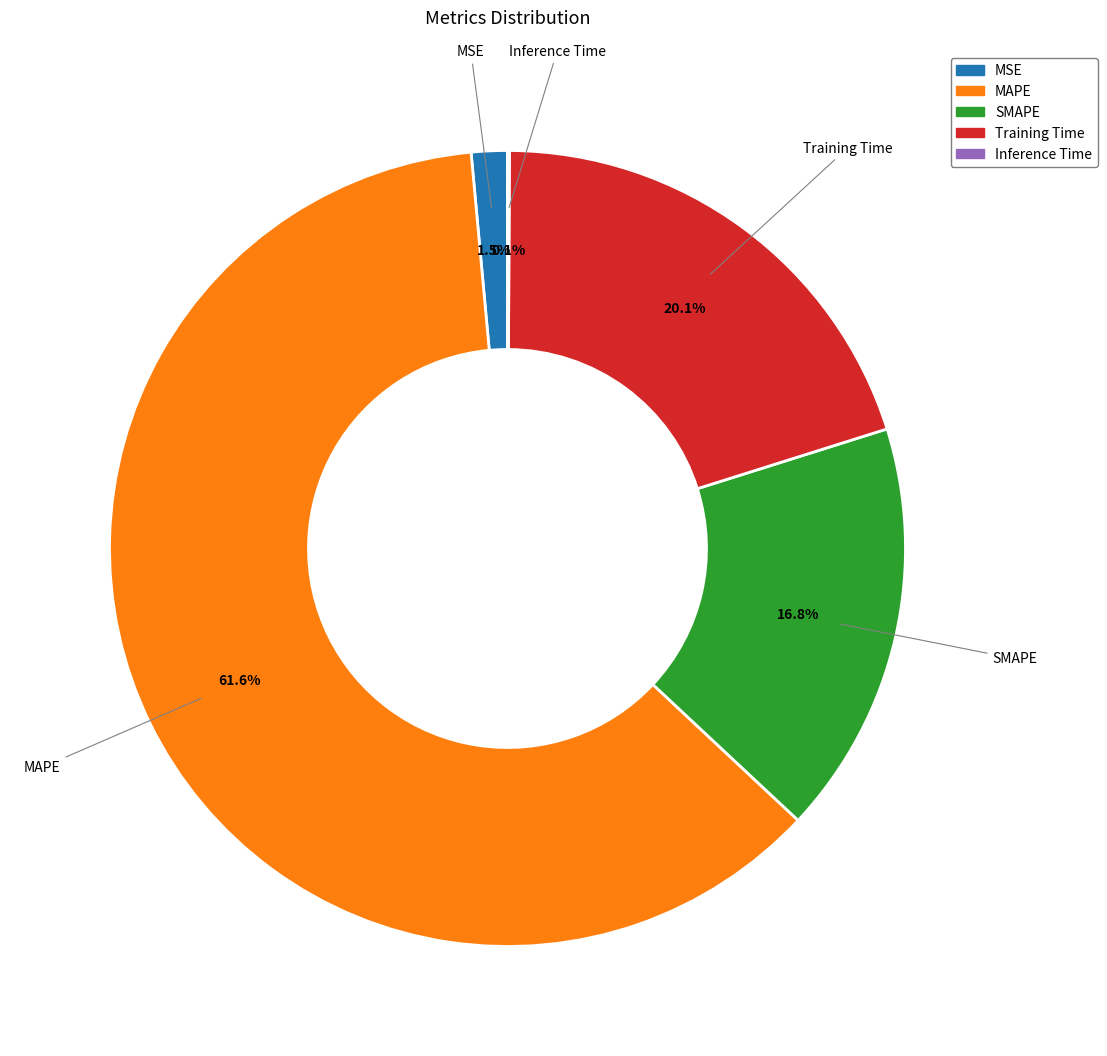

How much of the chart is everything except Training Time?

79.9%